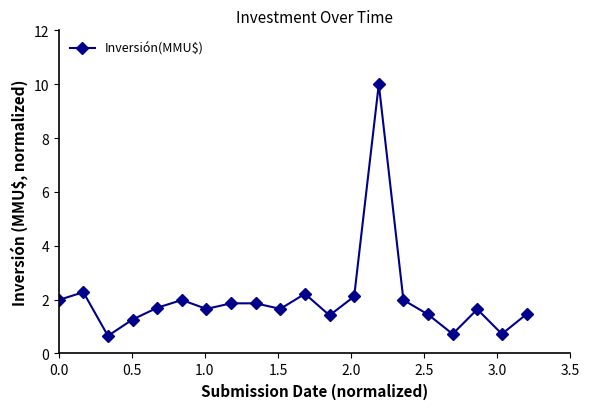

What is the smallest value displayed?

0.7